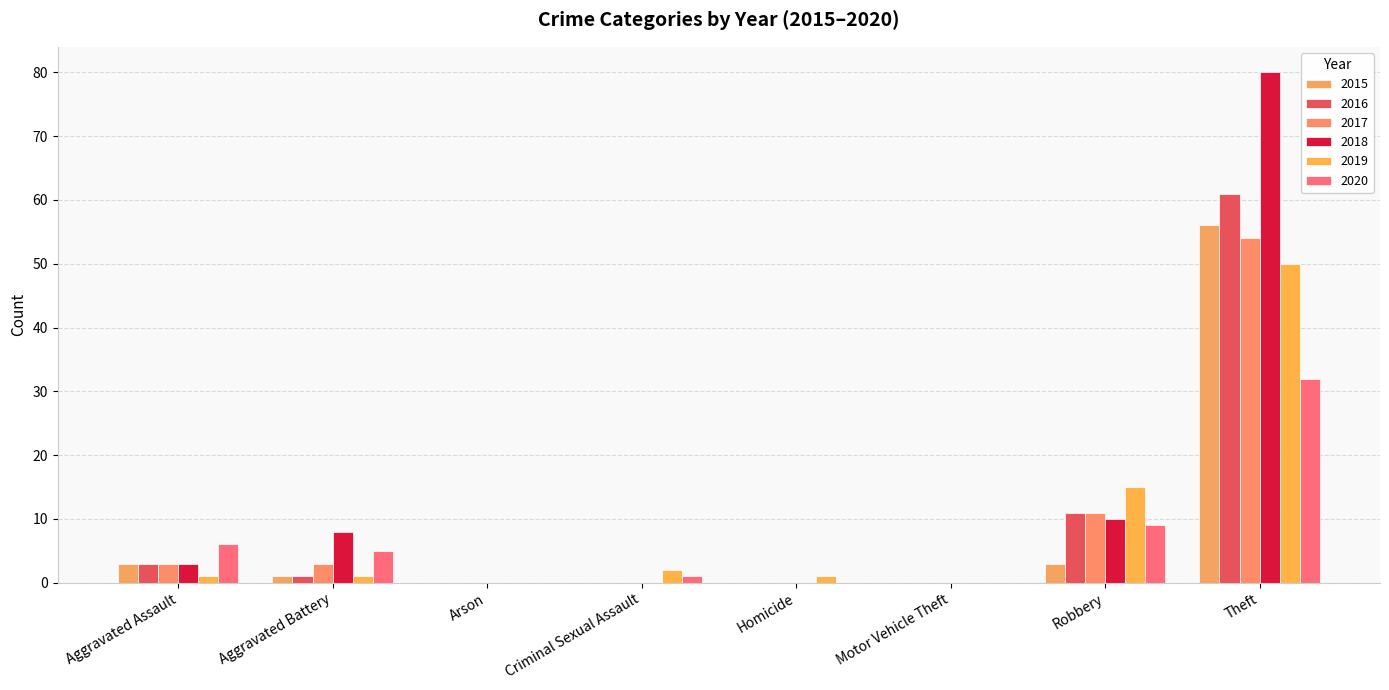

Reading left to right, what are all the values shown in this chart?

2015: Aggravated Assault=3	Aggravated Battery=1	Arson=0	Criminal Sexual Assault=0	Homicide=0	Motor Vehicle Theft=0	Robbery=3	Theft=56
2016: Aggravated Assault=3	Aggravated Battery=1	Arson=0	Criminal Sexual Assault=0	Homicide=0	Motor Vehicle Theft=0	Robbery=11	Theft=61
2017: Aggravated Assault=3	Aggravated Battery=3	Arson=0	Criminal Sexual Assault=0	Homicide=0	Motor Vehicle Theft=0	Robbery=11	Theft=54
2018: Aggravated Assault=3	Aggravated Battery=8	Arson=0	Criminal Sexual Assault=0	Homicide=0	Motor Vehicle Theft=0	Robbery=10	Theft=80
2019: Aggravated Assault=1	Aggravated Battery=1	Arson=0	Criminal Sexual Assault=2	Homicide=1	Motor Vehicle Theft=0	Robbery=15	Theft=50
2020: Aggravated Assault=6	Aggravated Battery=5	Arson=0	Criminal Sexual Assault=1	Homicide=0	Motor Vehicle Theft=0	Robbery=9	Theft=32